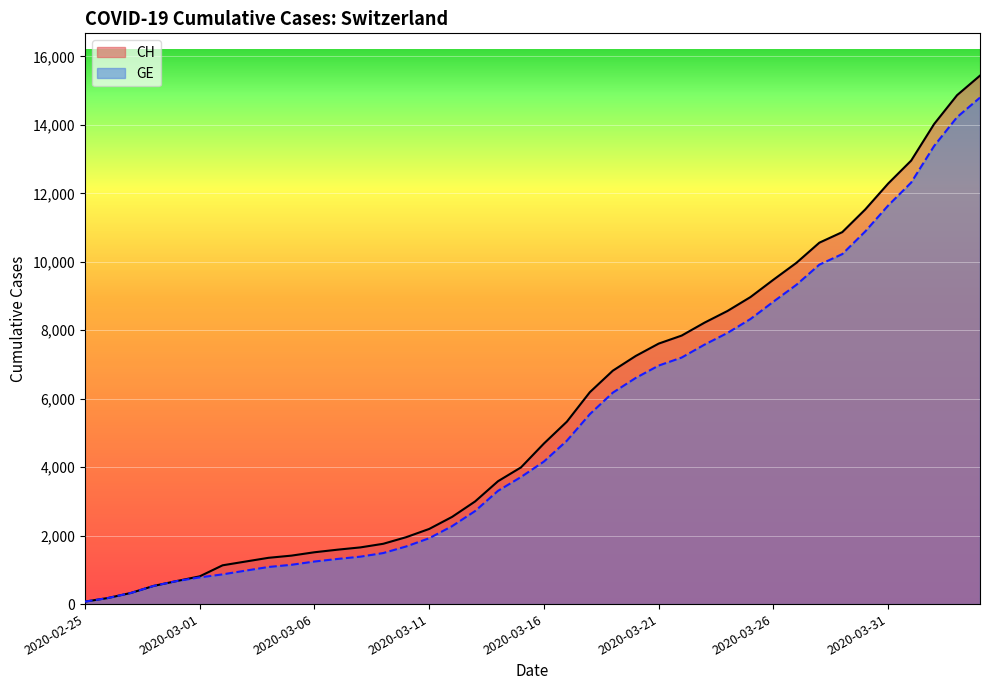

Which series has the widest spread of values?

CH